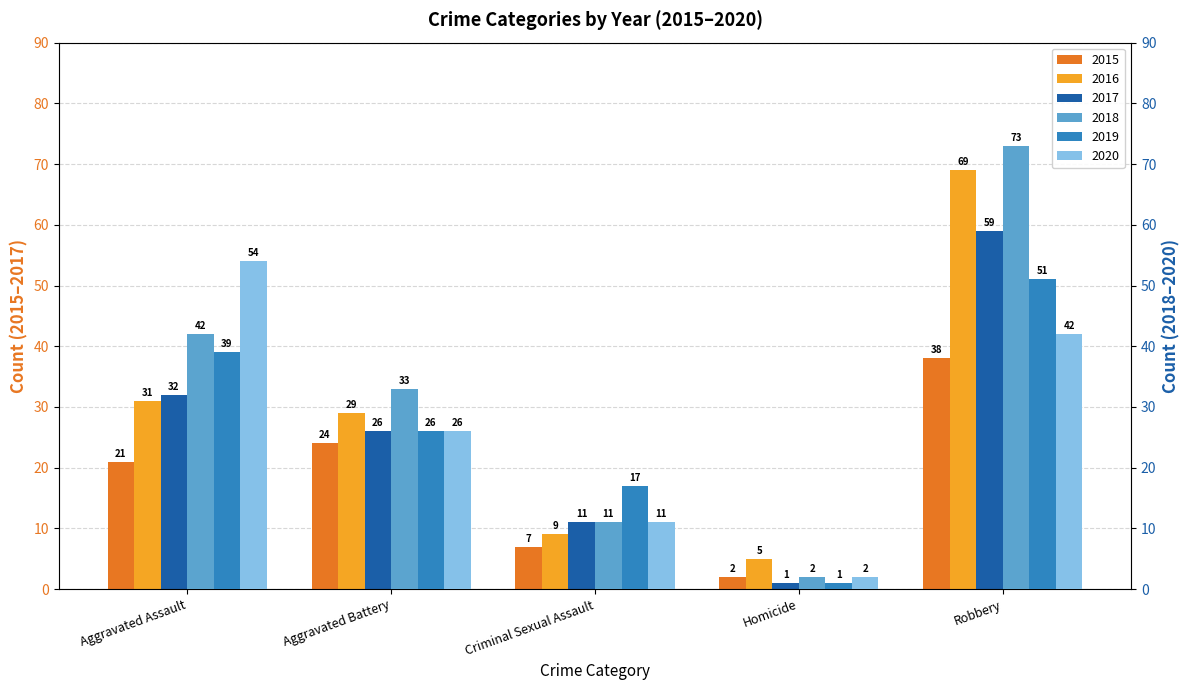

What is the spread (max minus min) of values at Criminal Sexual Assault?

10